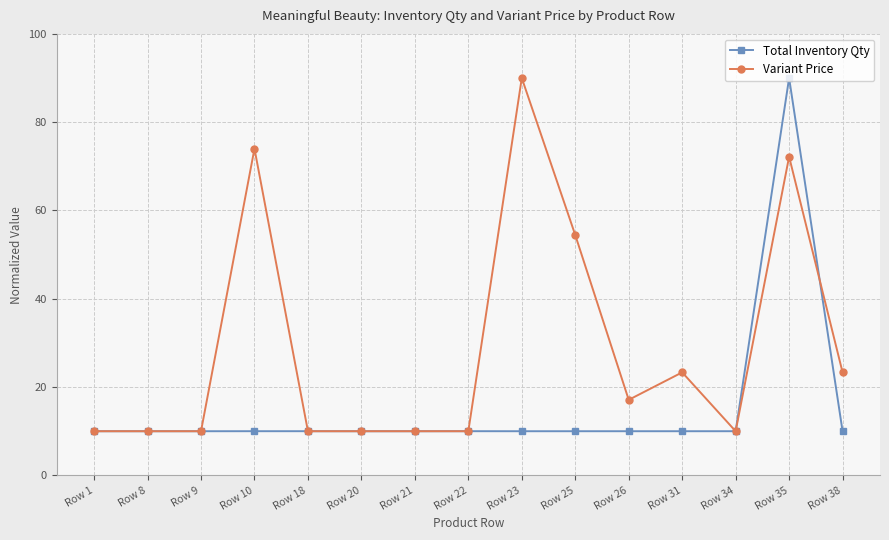

At how many categories does at least one series exceed 27?

4